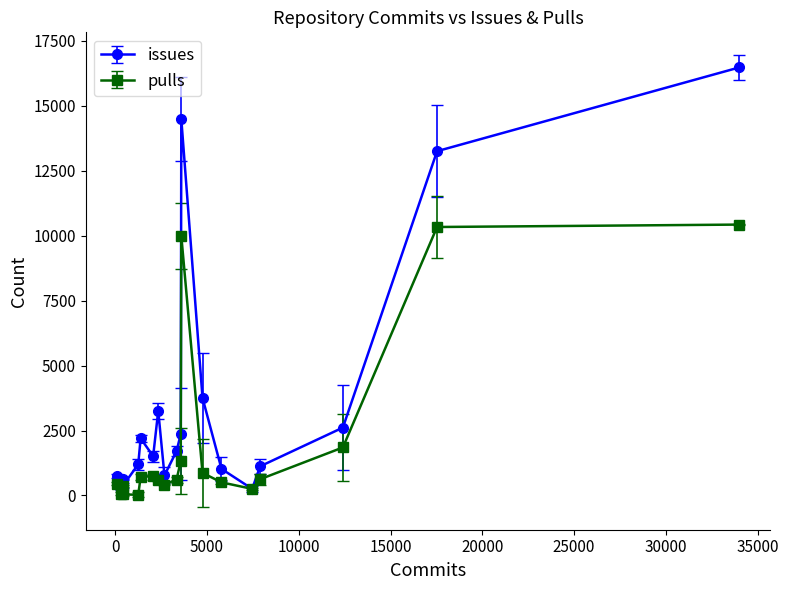

True or false: pulls has more than 0 points higher than both neighbors.

True